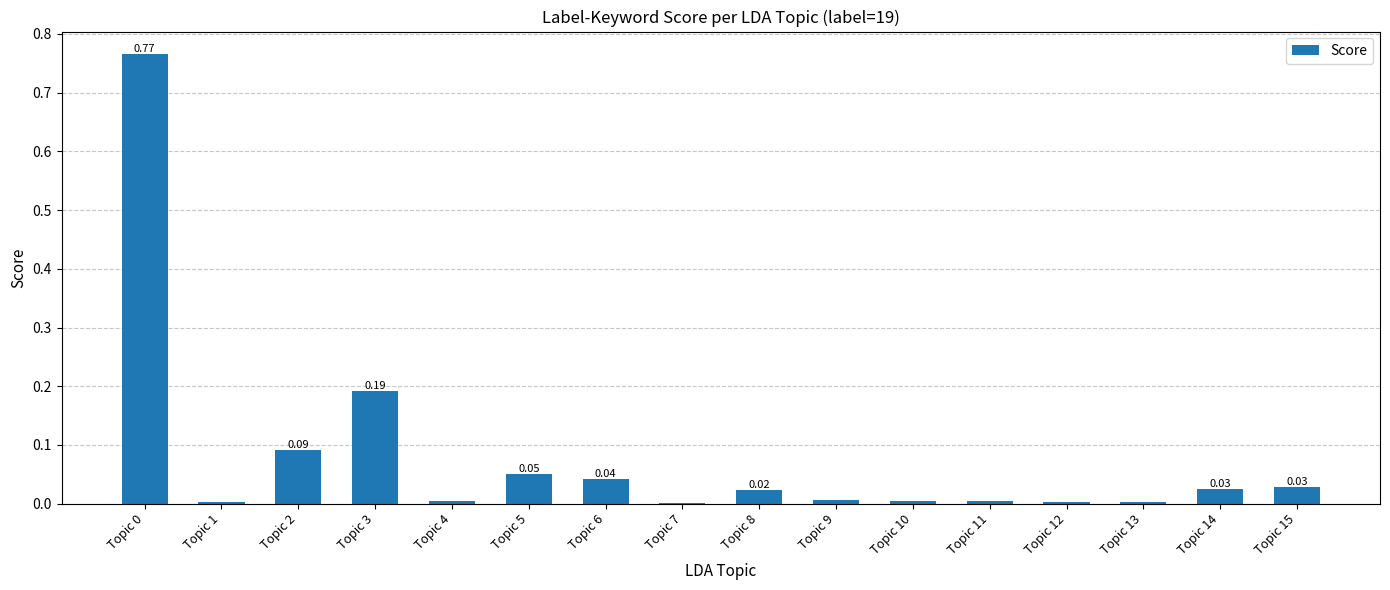

Which has a higher value, Topic 10 or Topic 8?

Topic 8